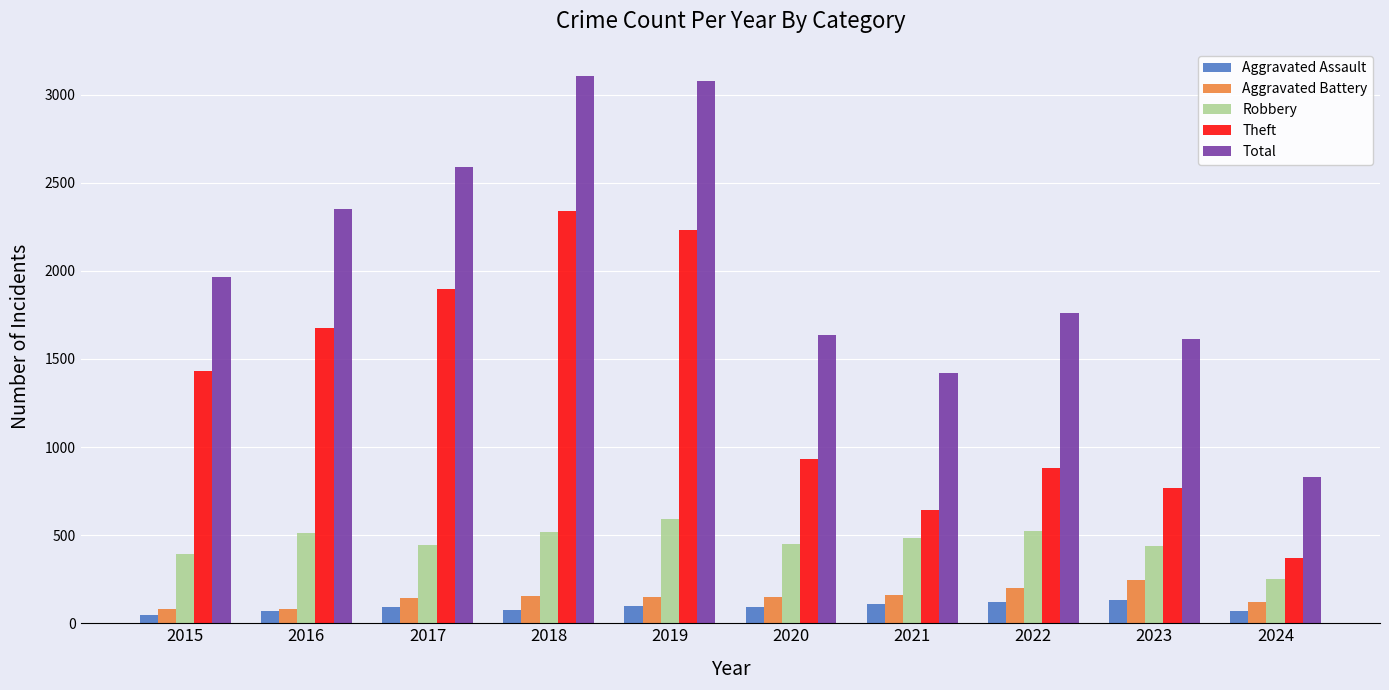

Rank the series by their maximum value, from lowest to highest.

Aggravated Assault, Aggravated Battery, Robbery, Theft, Total